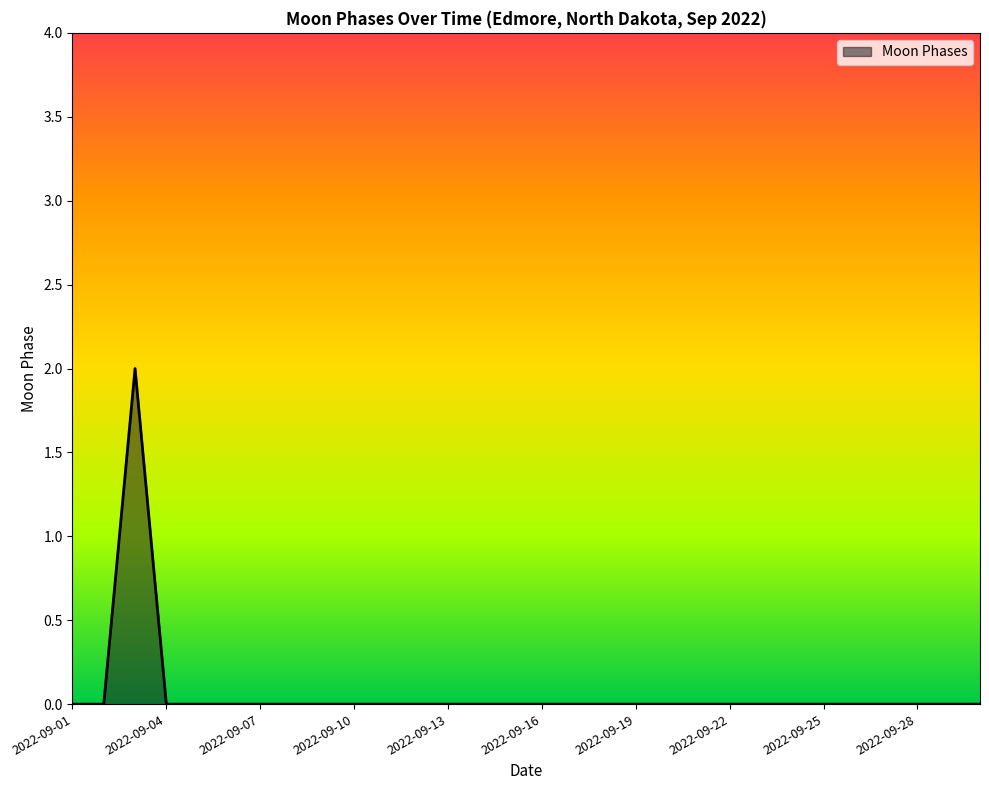

How many lines are shown in the chart?

1